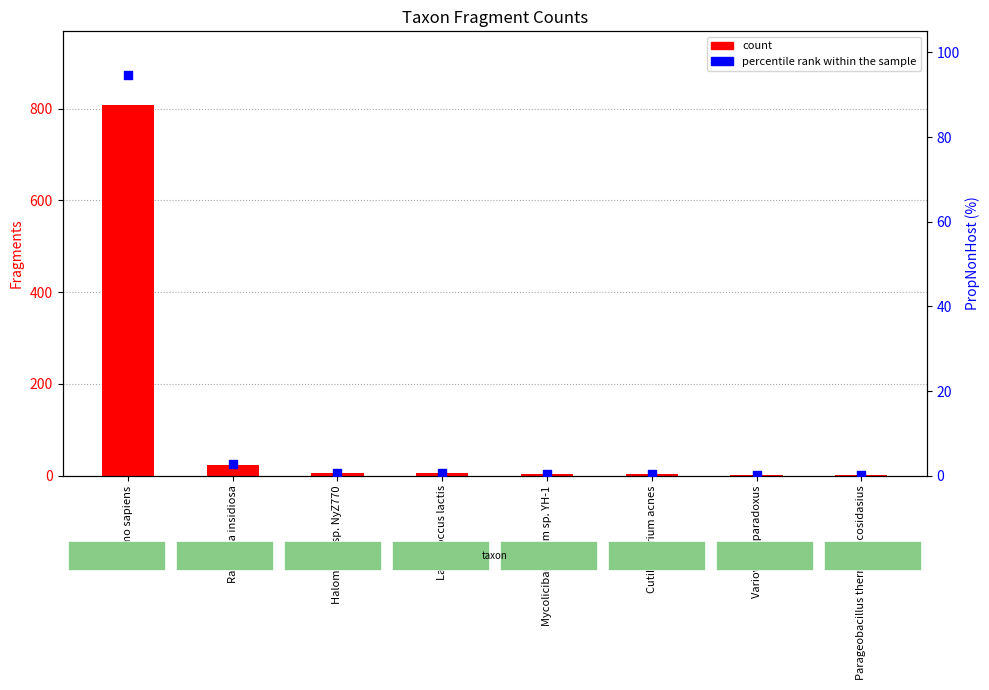

Which series contains the highest Y value?

count